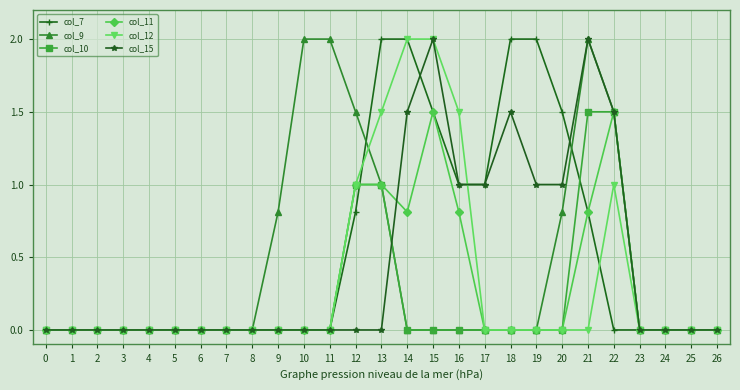

The value of col_11 at 19 is 0.7. True or false?

False